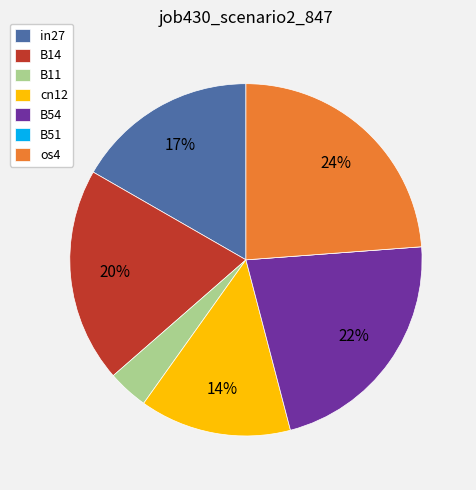

What percentage is the B54 slice, to the nearest percent?

22%